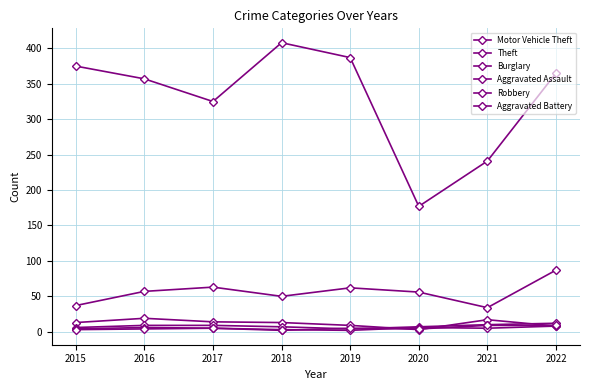

How many lines are shown in the chart?

6